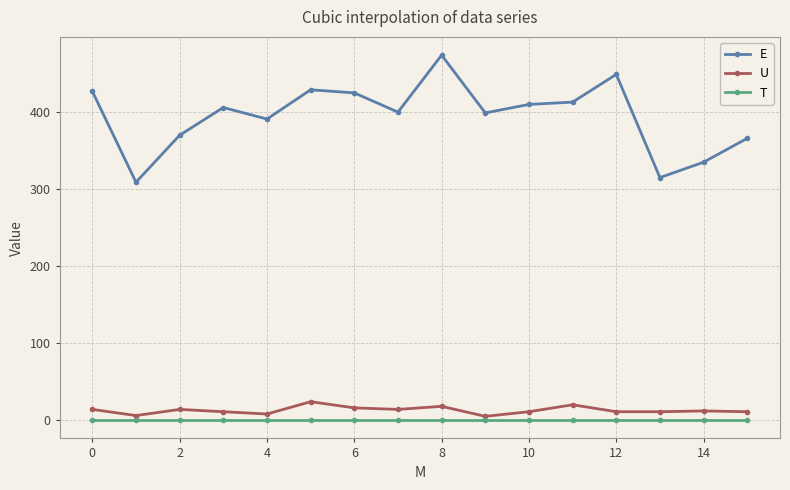

What is the minimum value for E?

309.0